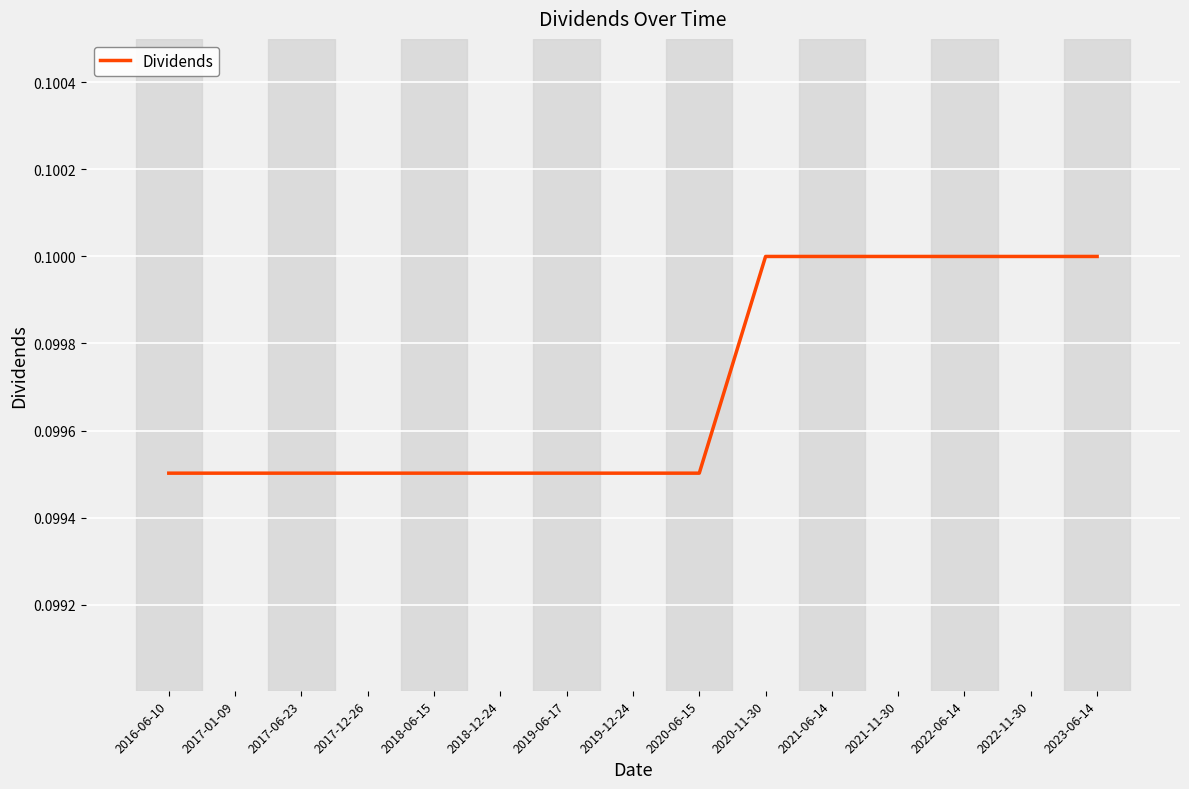

What position from the right is 2023-06-14?

1